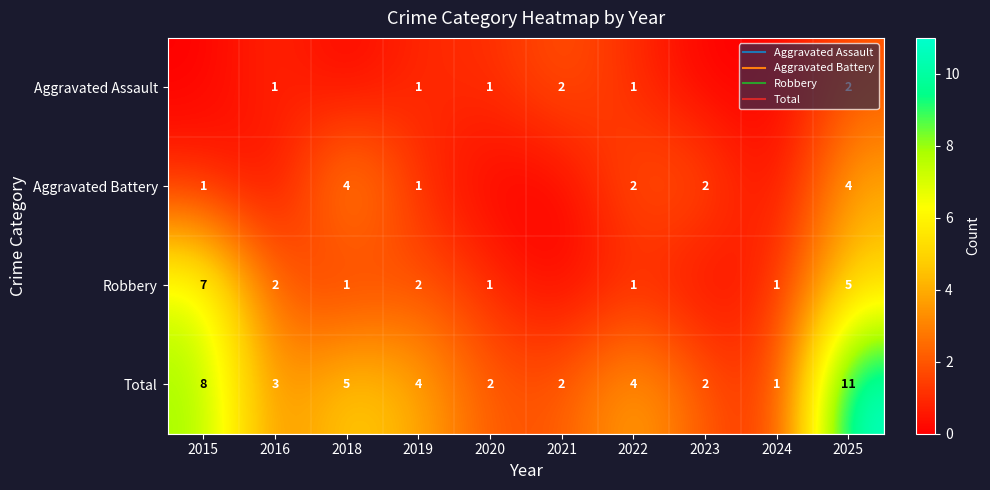

How many data points in Aggravated Assault are less than 1?

4